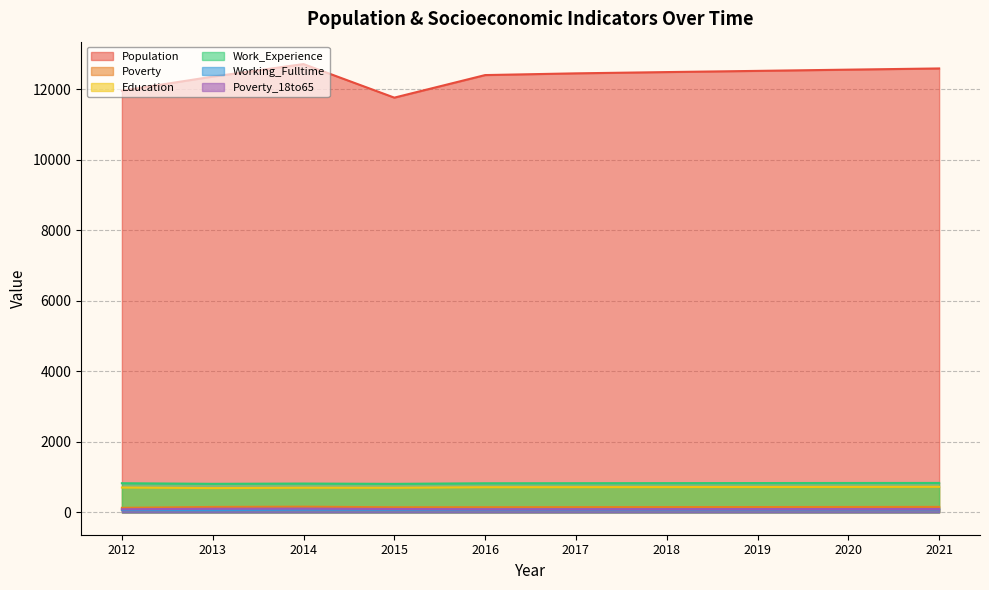

What is the difference between the maximum and second lowest values in the Poverty series?

16